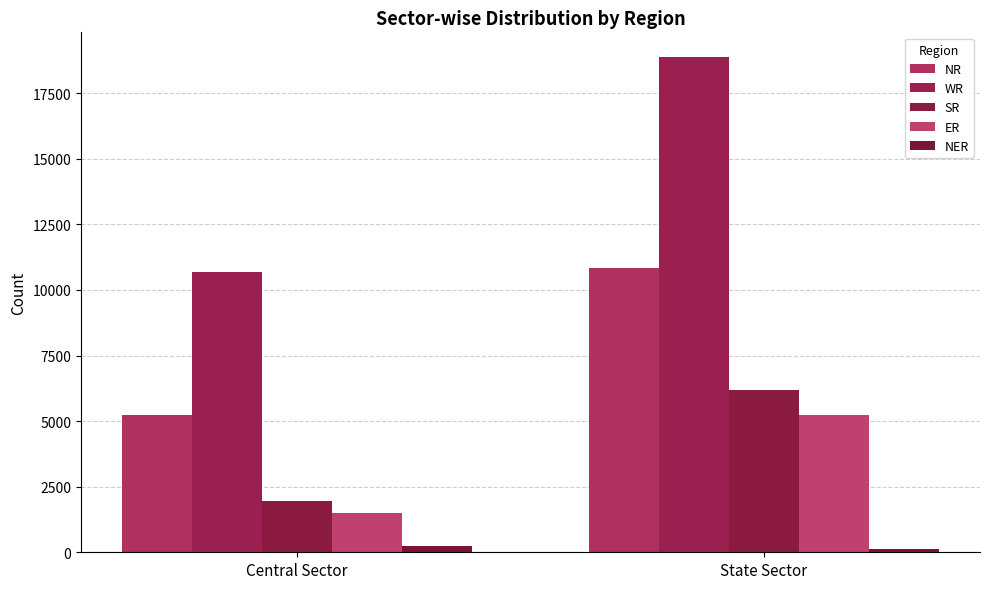

What are all the series names shown in the legend?

NR, WR, SR, ER, NER